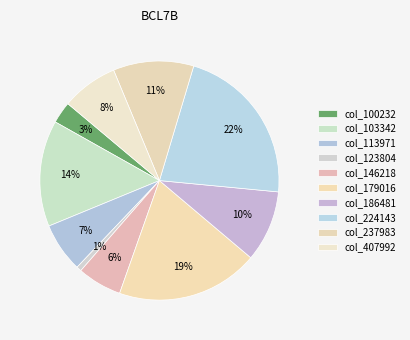

Count the number of slices in the pie.

10